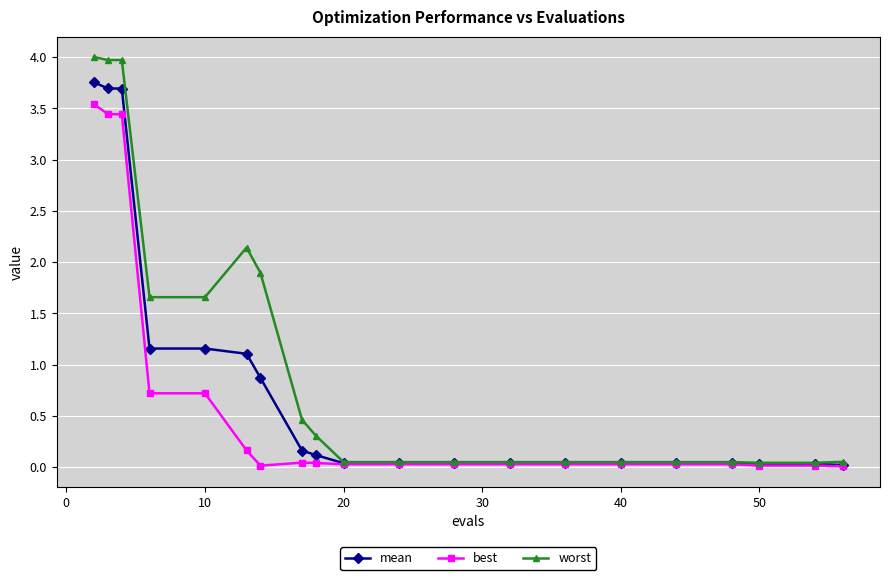

Does the chart have visible grid lines?

Yes